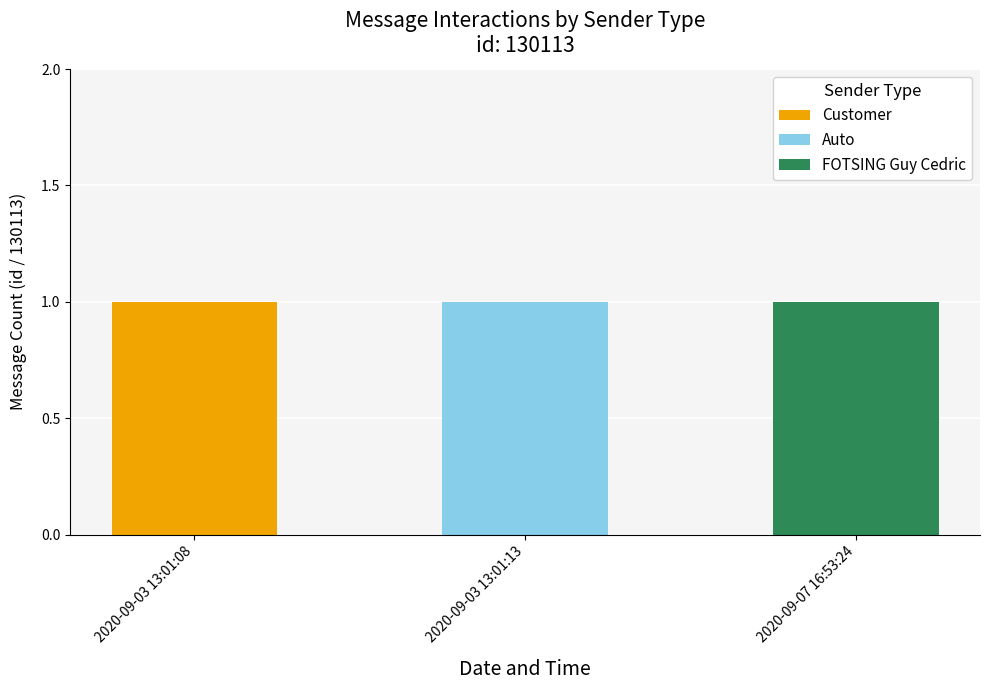

Does the chart contain stacked bars?

Yes